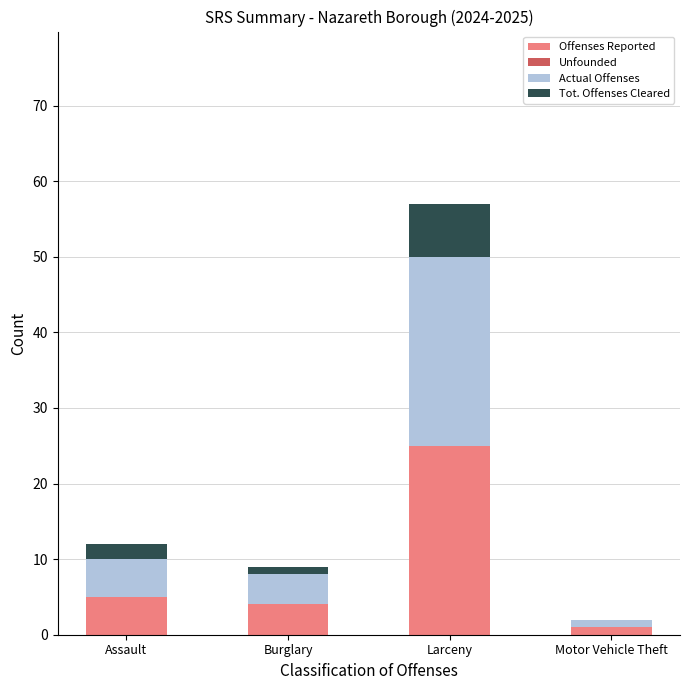

The Offenses Reported series shows 4 at Burglary. True or false?

True